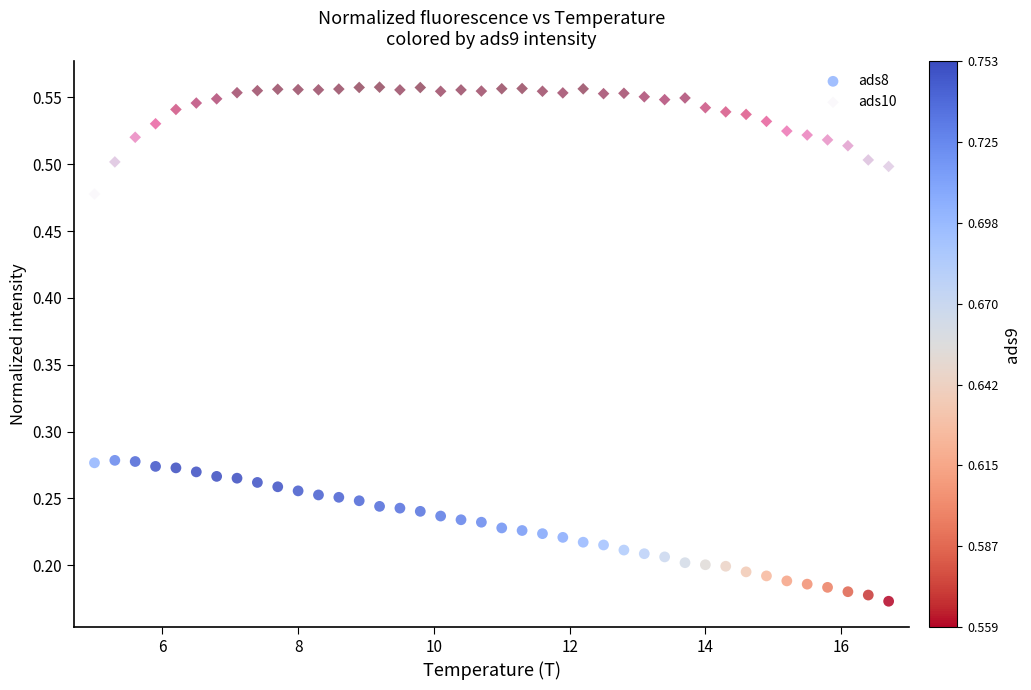

Across all data points, what is the range of Y values (max minus min)?

0.4